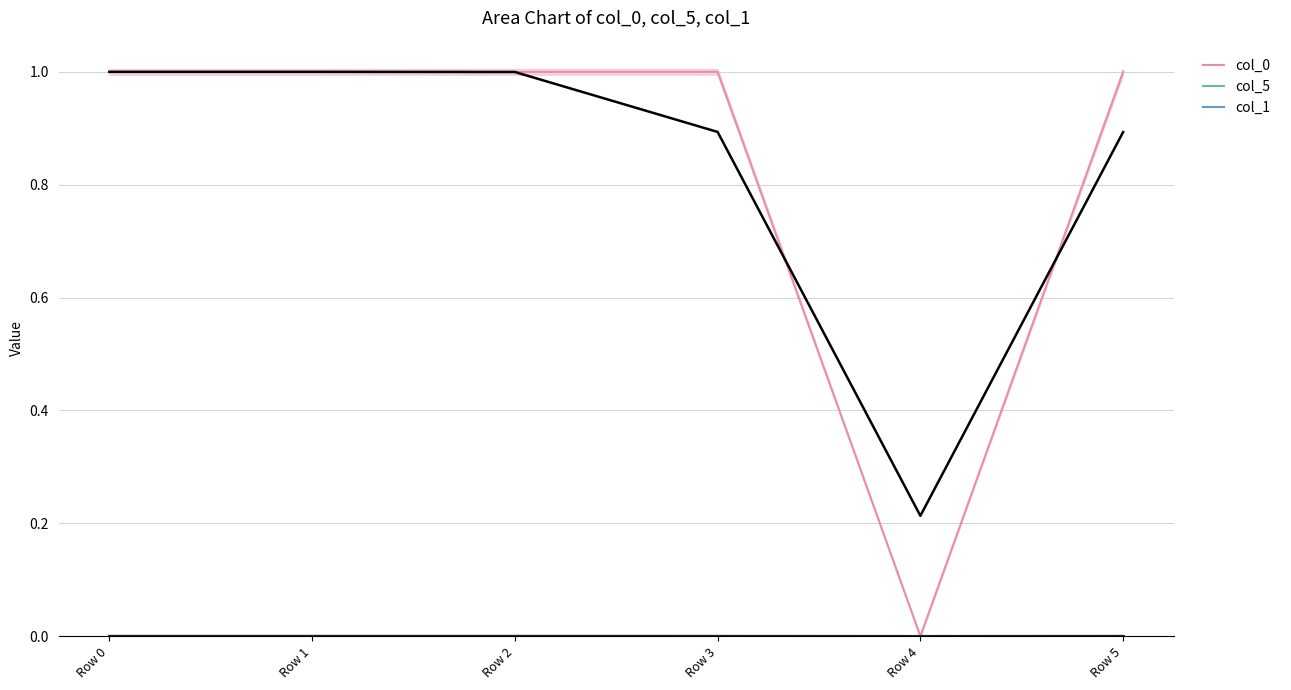

What are all the series names shown in the legend?

col_0, col_5, col_1